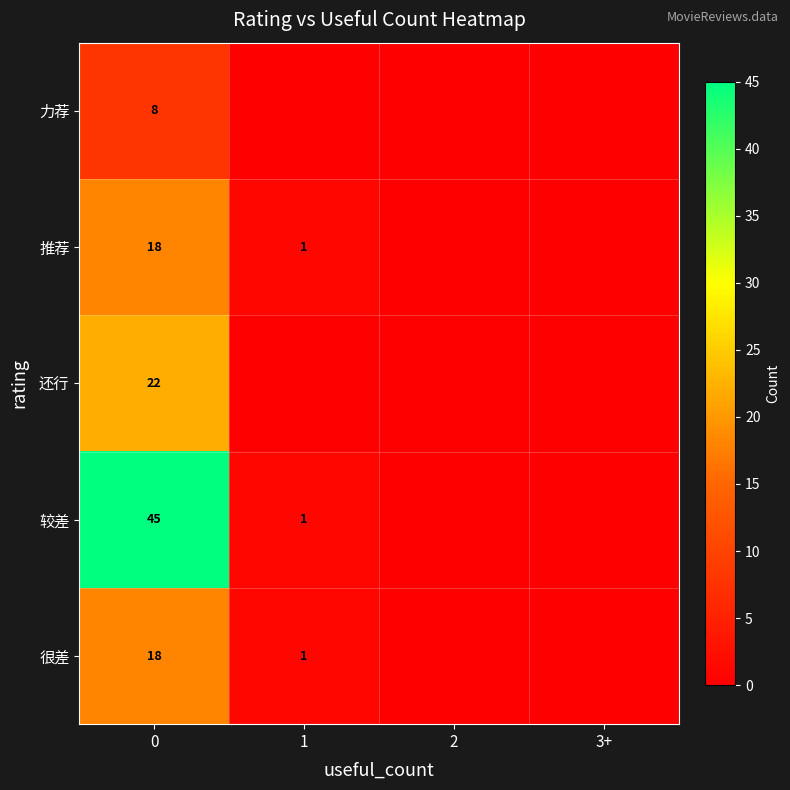

What is the spread (max minus min) of values at 1?

1